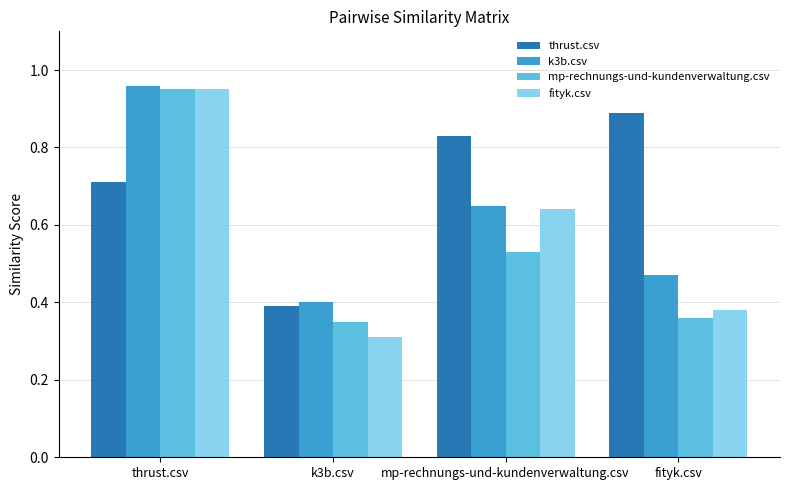

What position from the right is mp-rechnungs-und-kundenverwaltung.csv?

2